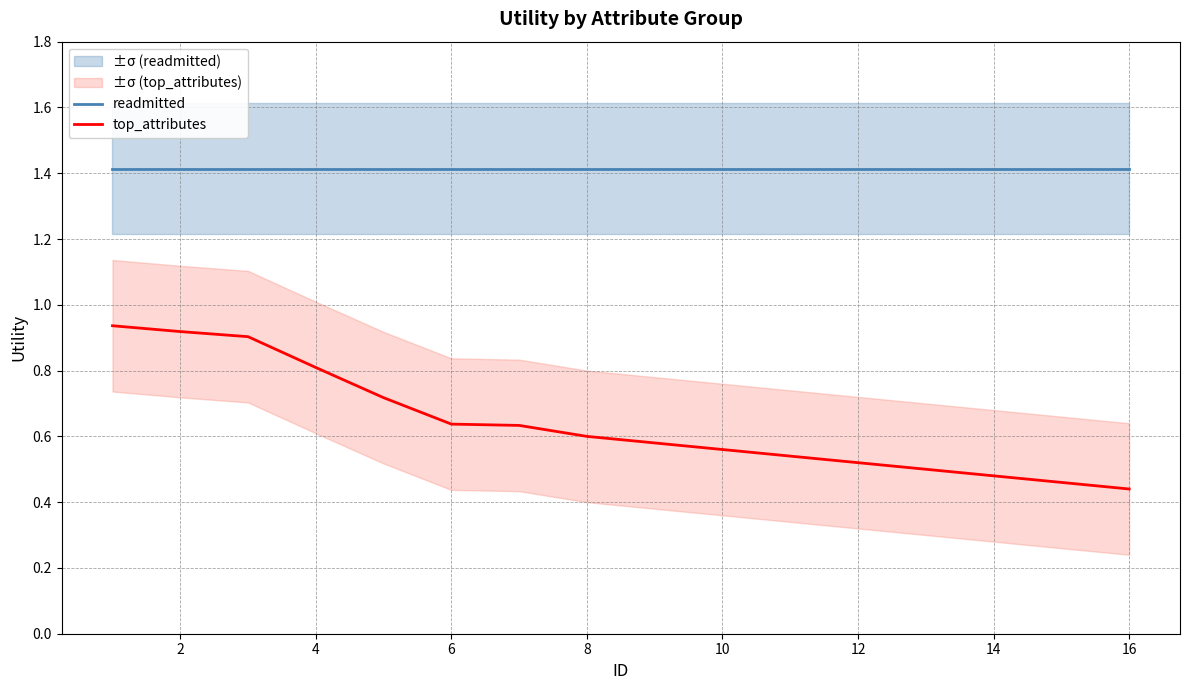

Which series has the widest spread of values?

top_attributes